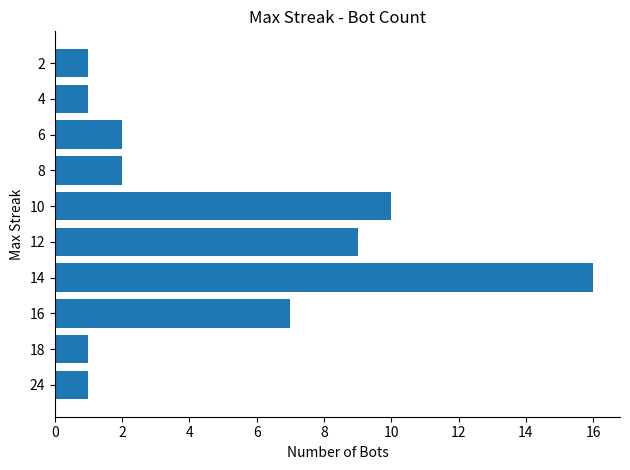

The value at 16 is 7. True or false?

True